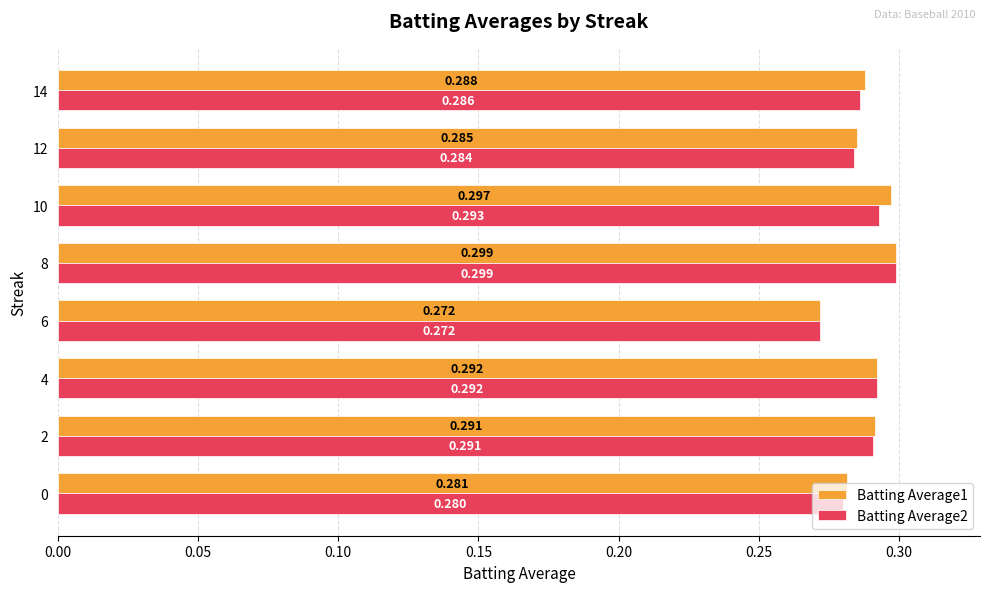

Is the value of Batting Average2 at 12 greater than the value of Batting Average1 at 12?

No